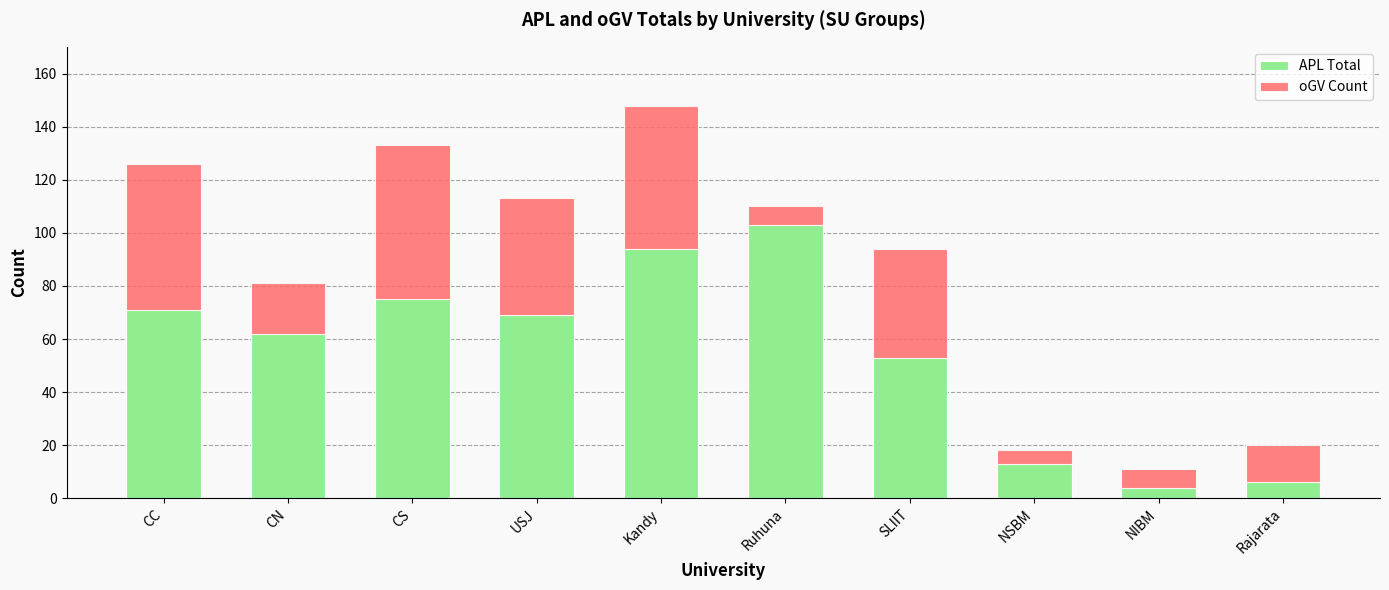

Reading left to right, what are the values for APL Total?

71	62	75	69	94	103	53	13	4	6